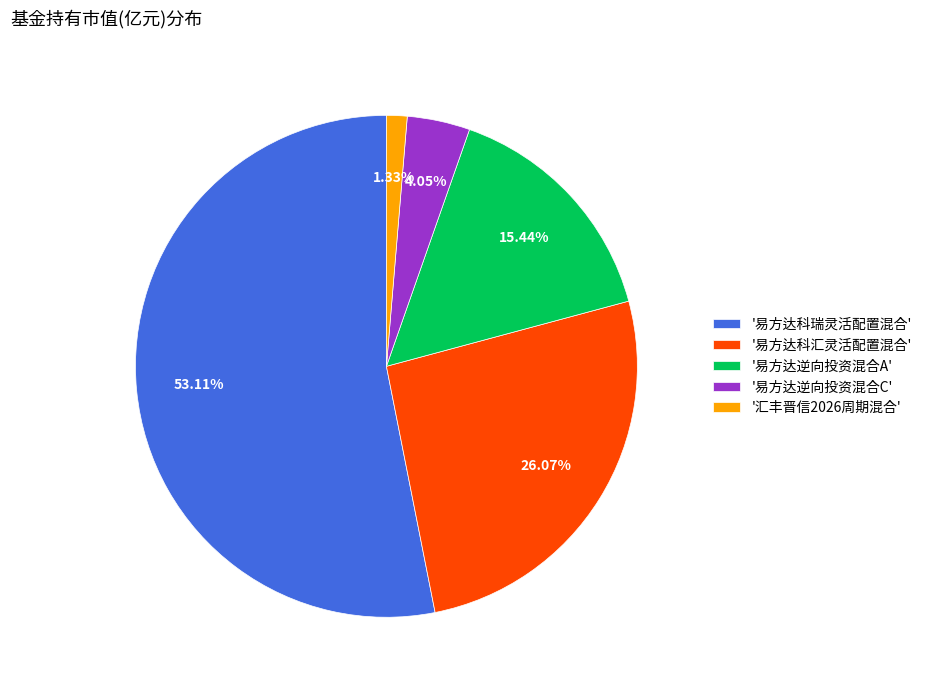

What is the smallest slice in the pie chart?

'汇丰晋信2026周期混合'